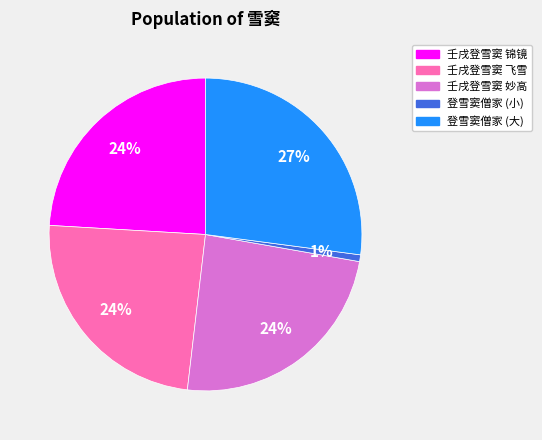

Is there a majority slice in this chart?

No